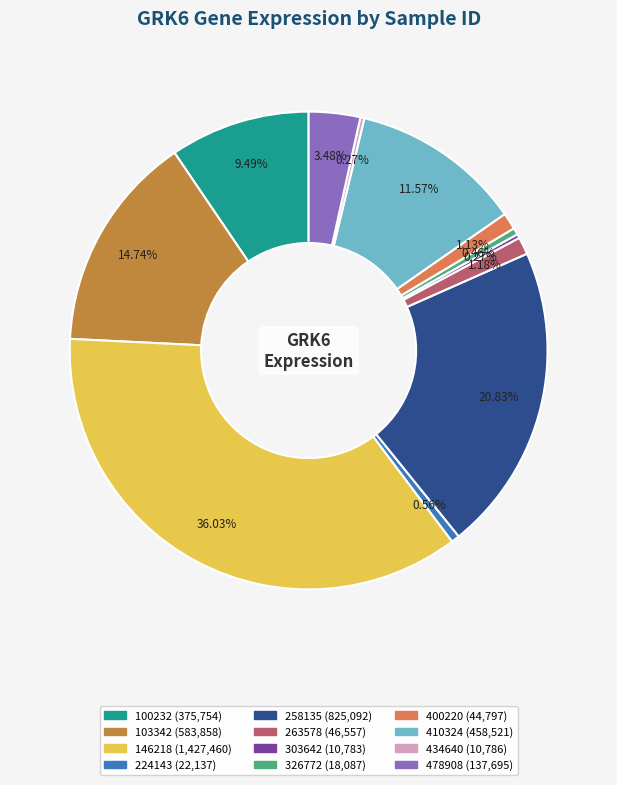

Do 224143 and 103342 together represent more than half of the pie?

No